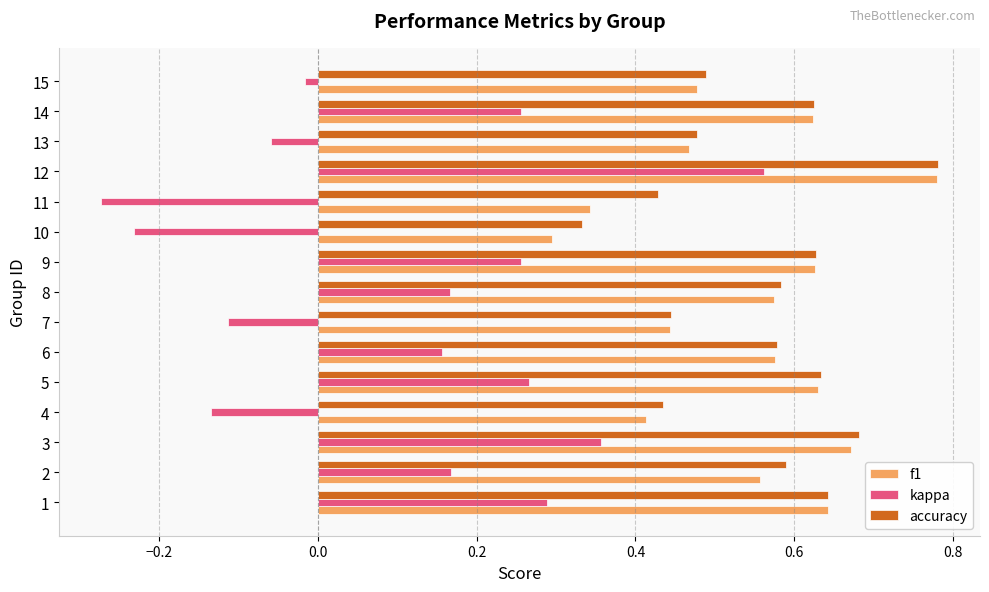

Is the value of f1 at 12 greater than the value of kappa at 1?

Yes